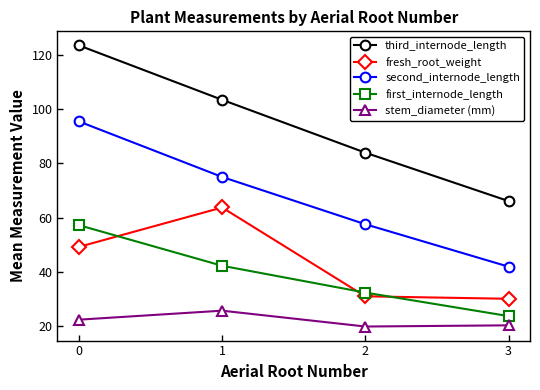

Is this an area chart (filled region under the line)?

No